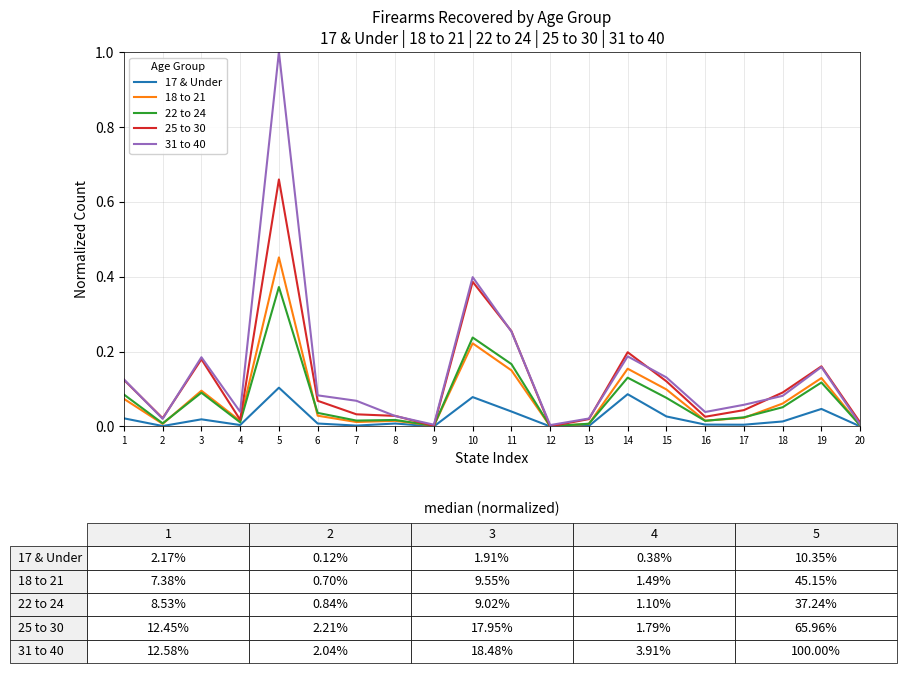

The value of 31 to 40 at 15 is 0.1. True or false?

True